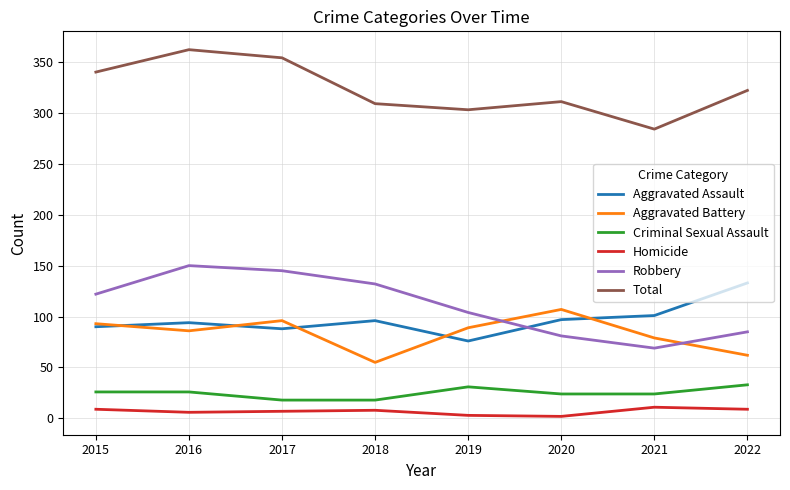

Is the value of Aggravated Battery at 2021 greater than the value of Criminal Sexual Assault at 2017?

Yes